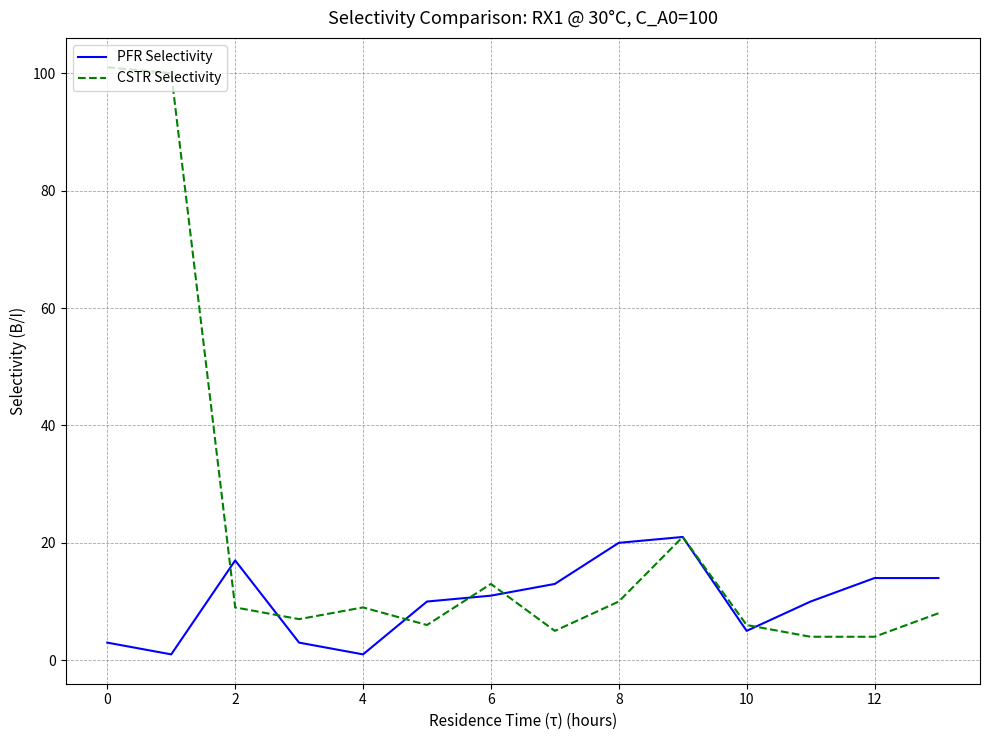

What is the greatest value displayed?

101